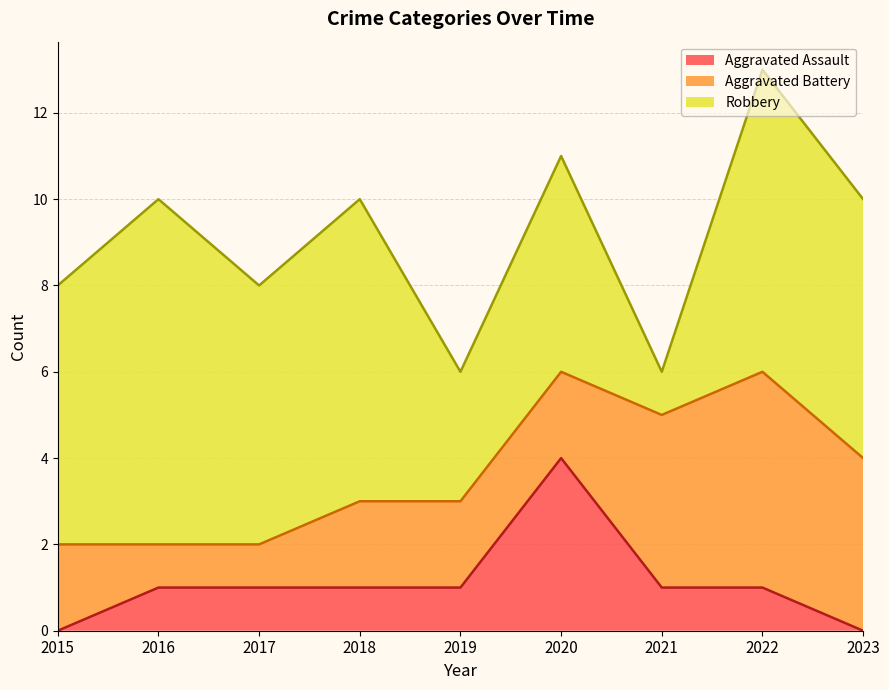

What is the difference between the maximum and minimum values in the Aggravated Assault series?

4